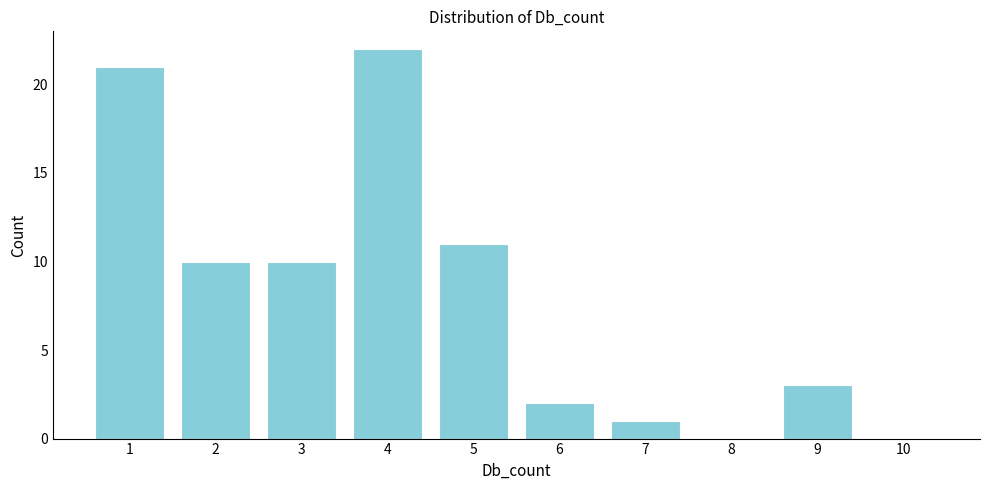

Reading left to right, what are all the values shown in this chart?

1=21	2=10	3=10	4=22	5=11	6=2	7=1	8=0	9=3	10=0